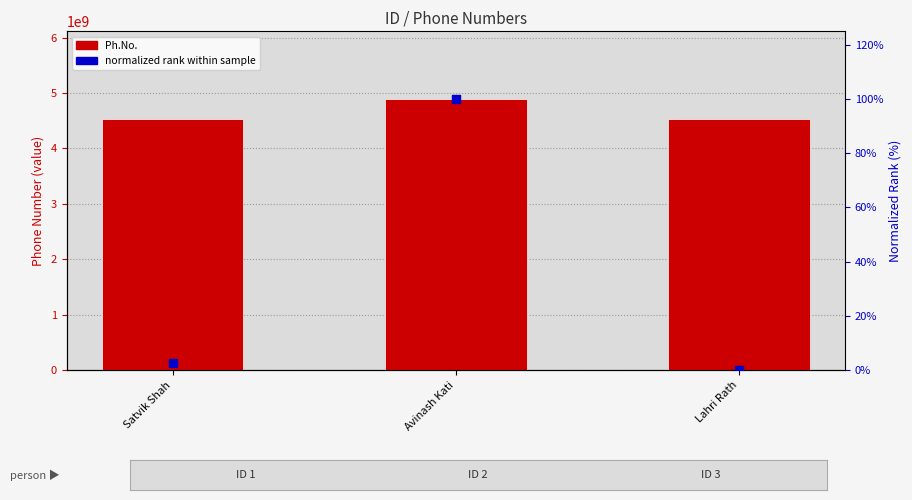

At how many categories does at least one series exceed 666494805?

3